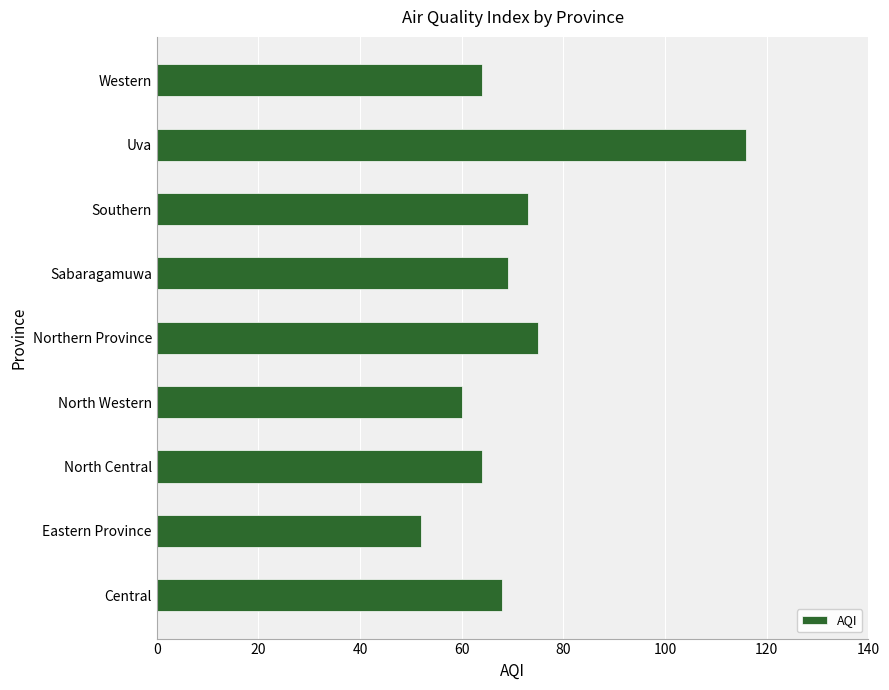

Reading bottom to top, extract all data points from this chart.

68	52	64	60	75	69	73	116	64